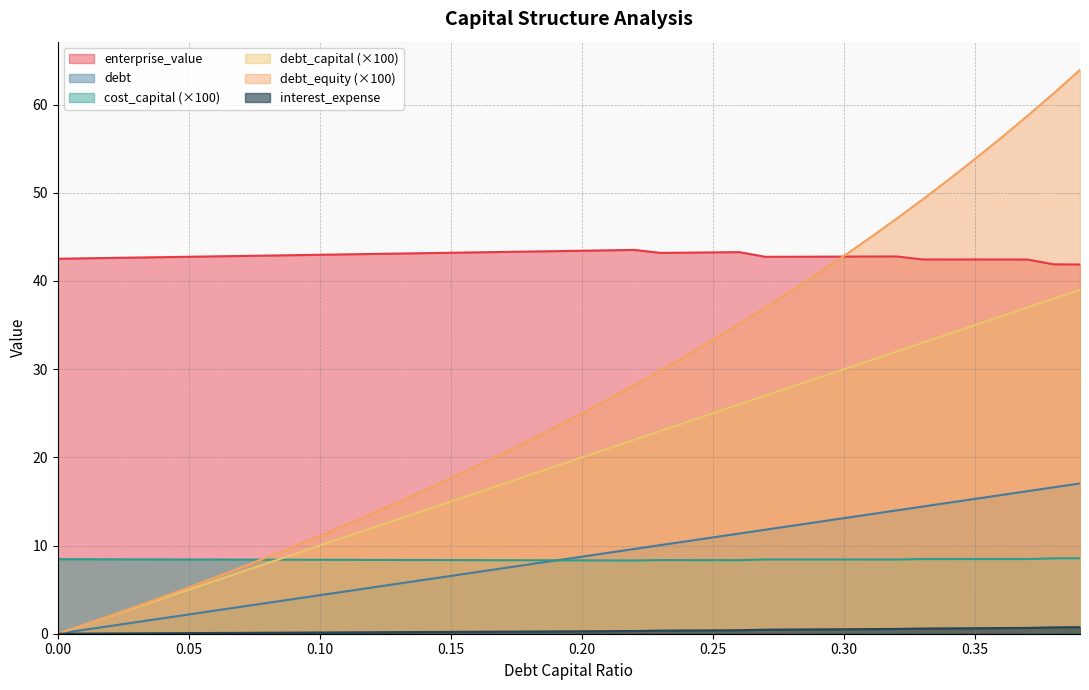

What are all the series names shown in the legend?

enterprise_value, debt, cost_capital (×100), debt_capital (×100), debt_equity (×100), interest_expense